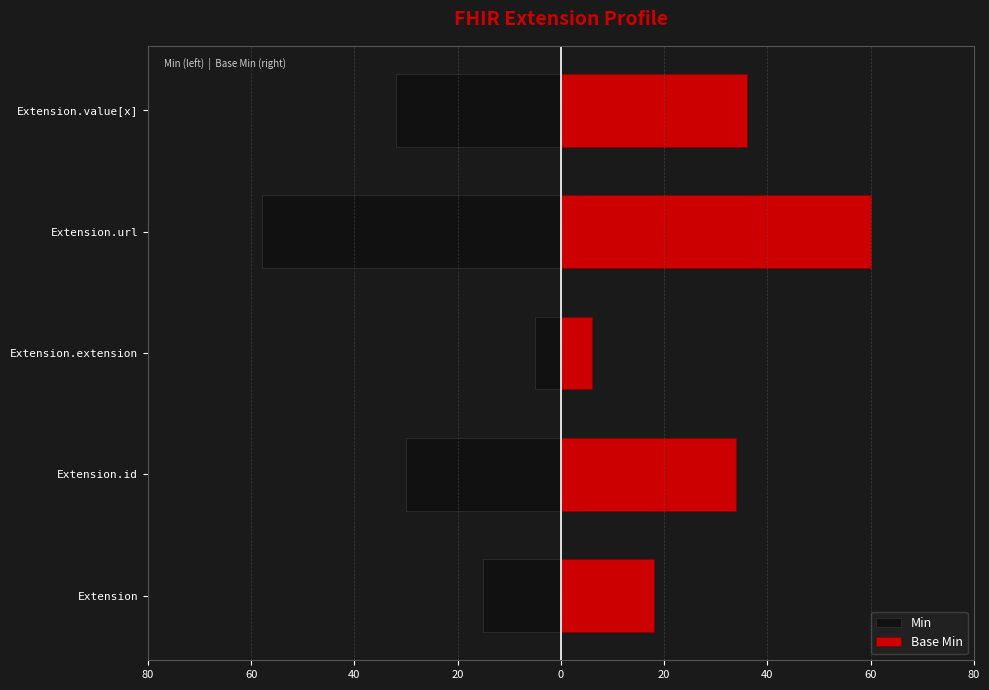

What is the approximate value of Min at 0?

-32